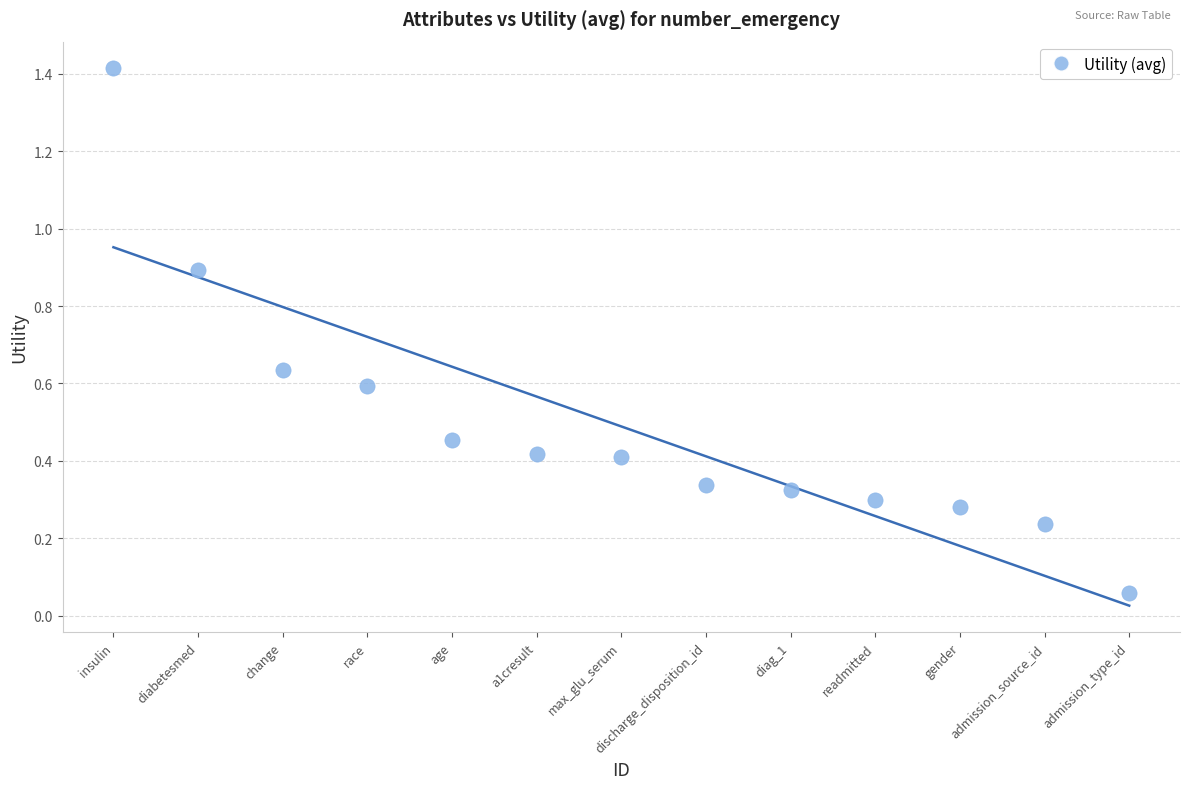

How many points are shown in the scatter plot?

13